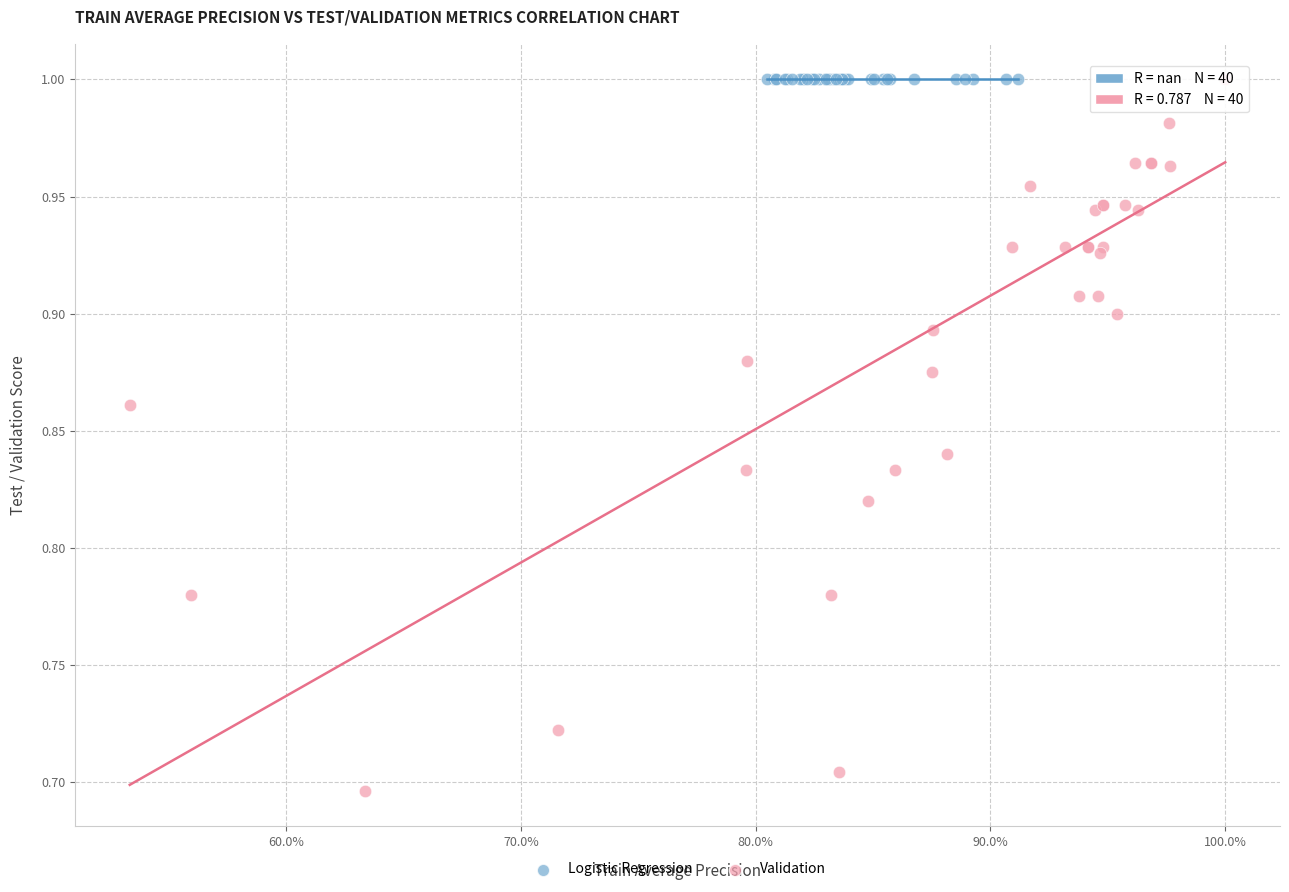

Which series reaches the minimum Y coordinate?

Validation